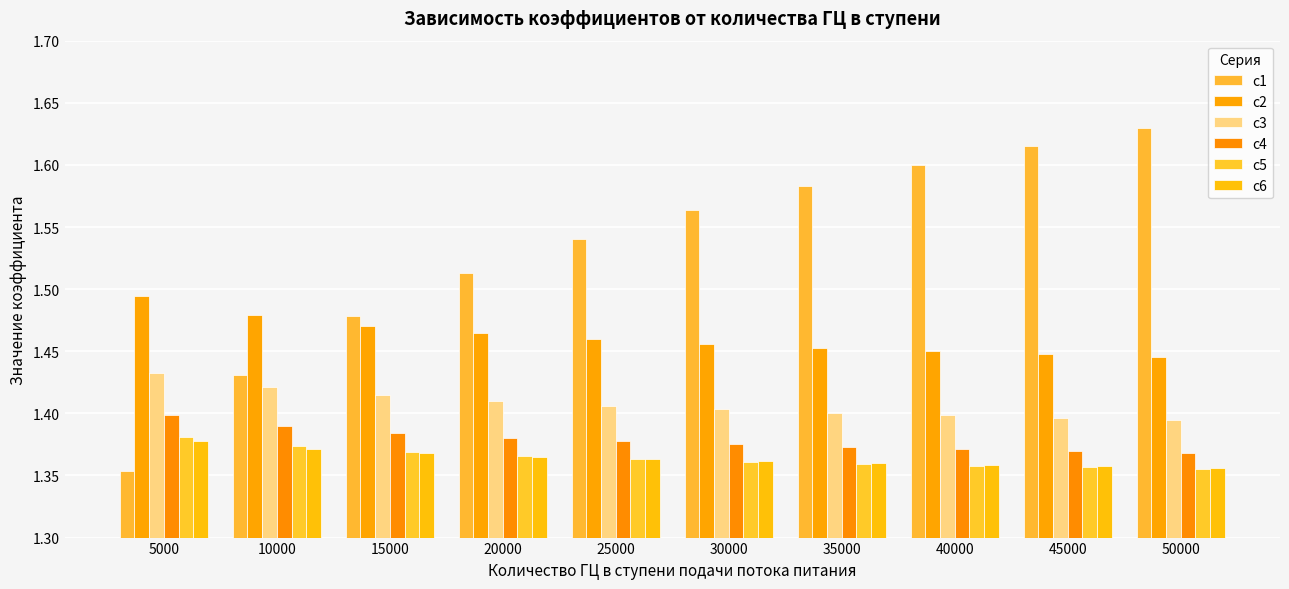

How many bars are there in each group?

6